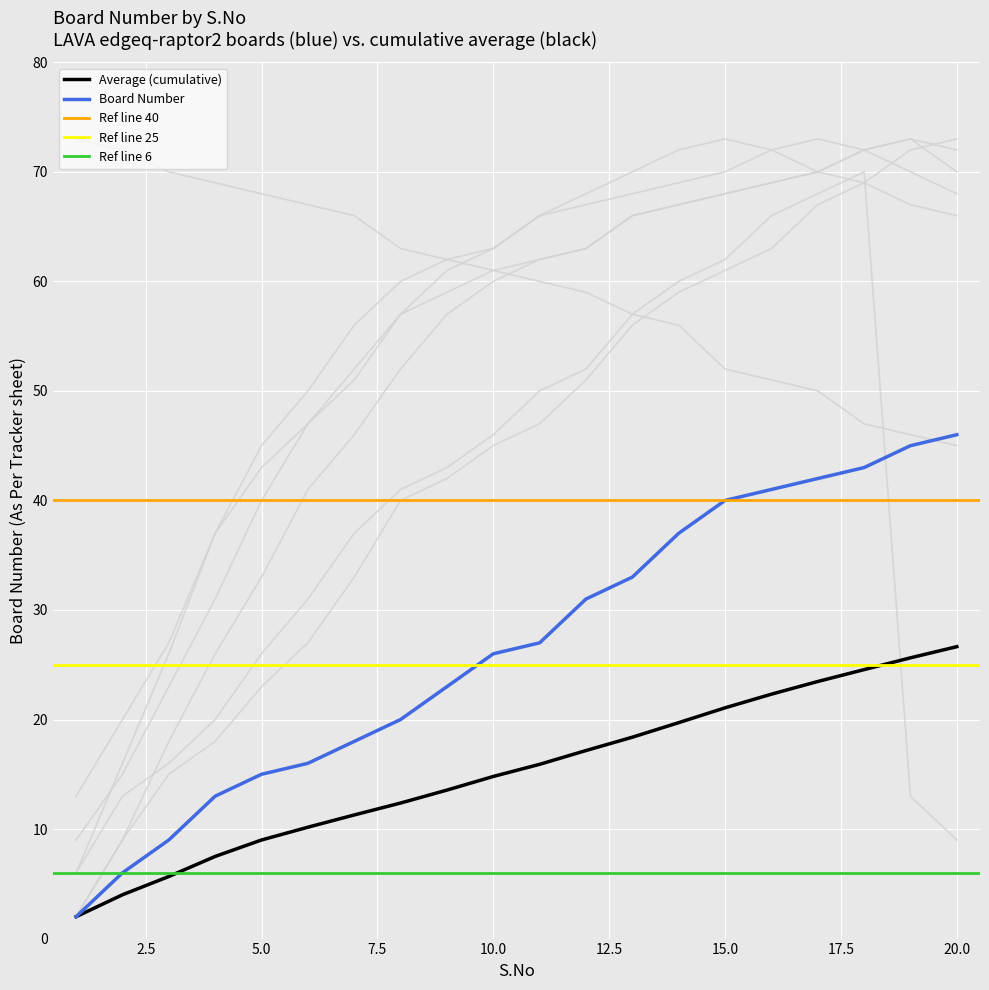

What is the value of the 1st point from the left?

2